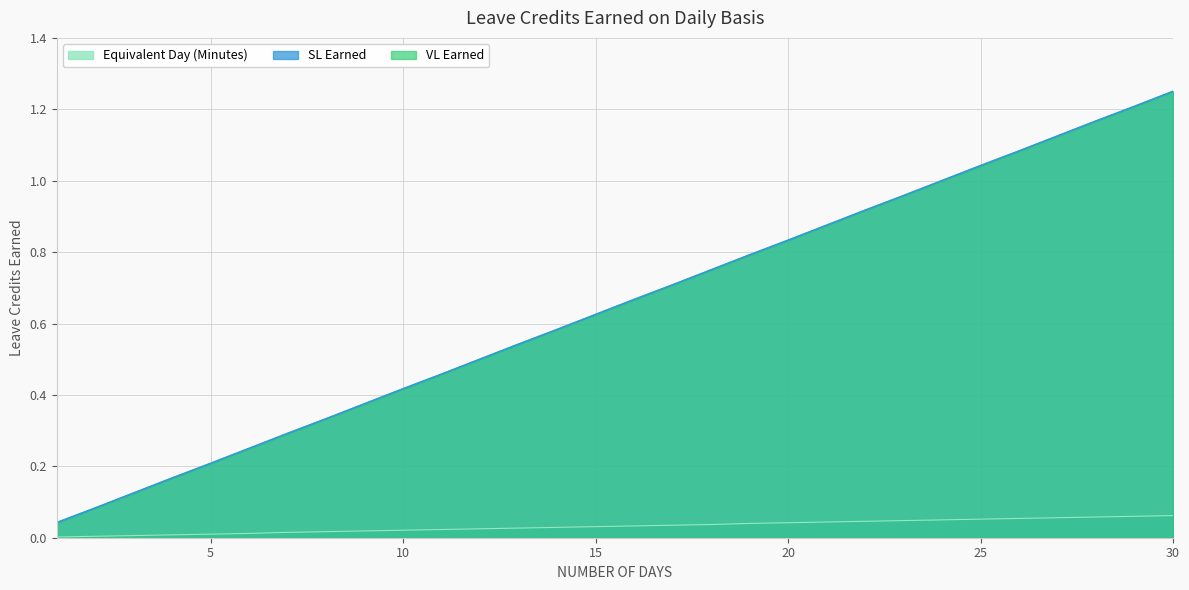

The Equivalent Day (Minutes) series shows 0.0 at 2. True or false?

True